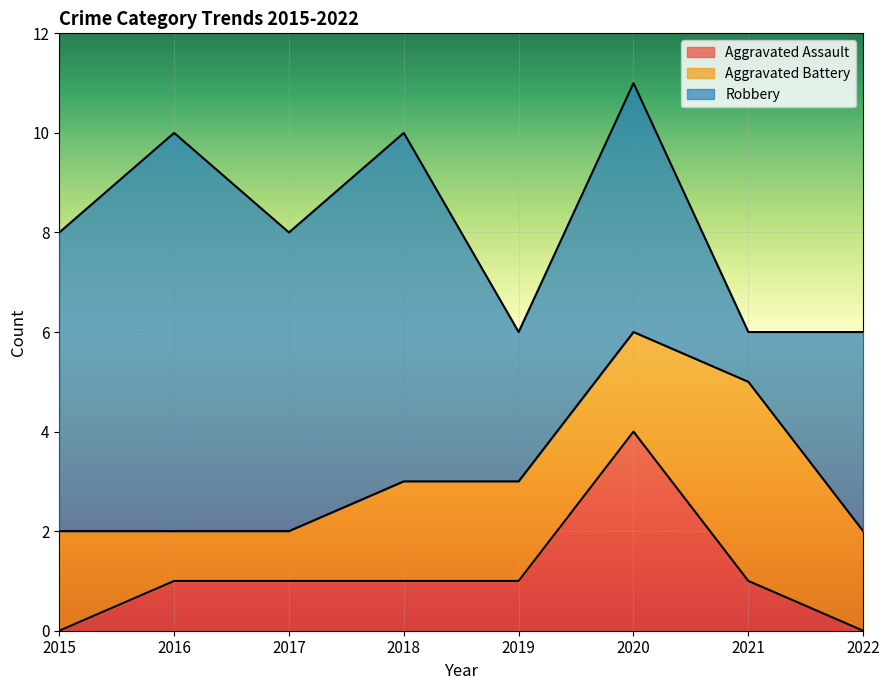

Reading left to right, what are all the values shown in this chart?

Aggravated Assault: 2015=0	2016=1	2017=1	2018=1	2019=1	2020=4	2021=1	2022=0
Aggravated Battery: 2015=2	2016=1	2017=1	2018=2	2019=2	2020=2	2021=4	2022=2
Robbery: 2015=6	2016=8	2017=6	2018=7	2019=3	2020=5	2021=1	2022=4